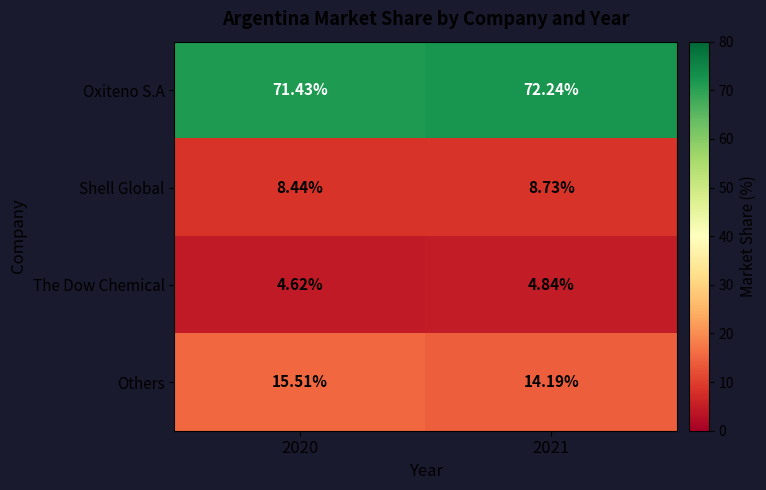

Between 2020 and 2021, which series saw the biggest shift?

Others